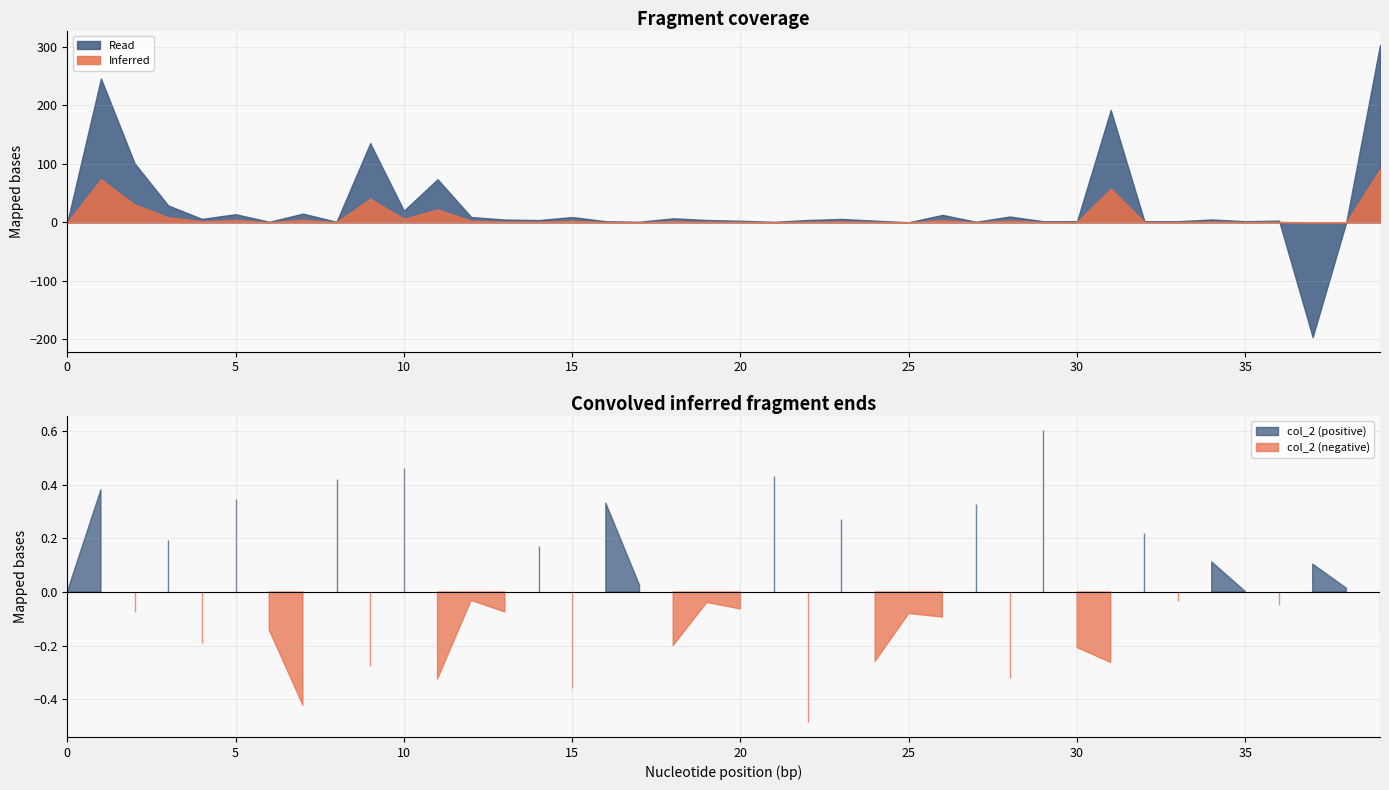

Is it true that col_2 equals -0.6 at 15?

False